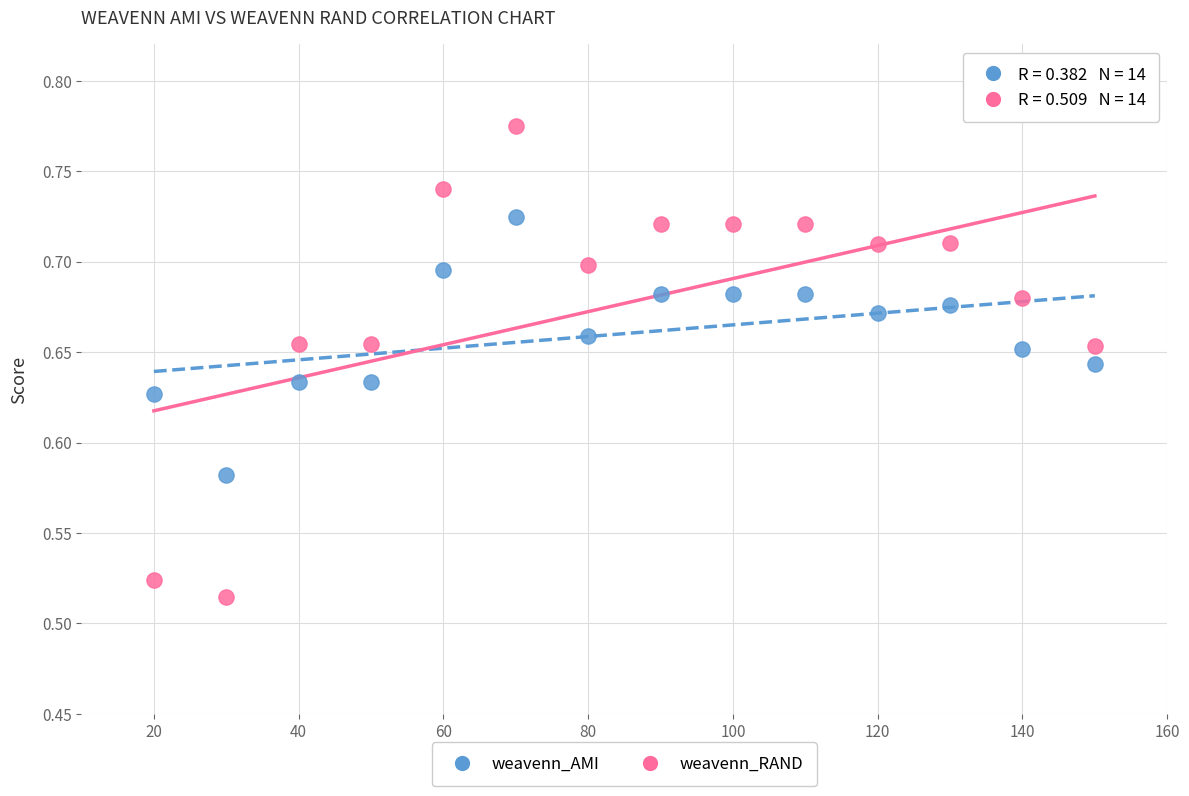

Which series has the widest spread of Y values?

weavenn_RAND